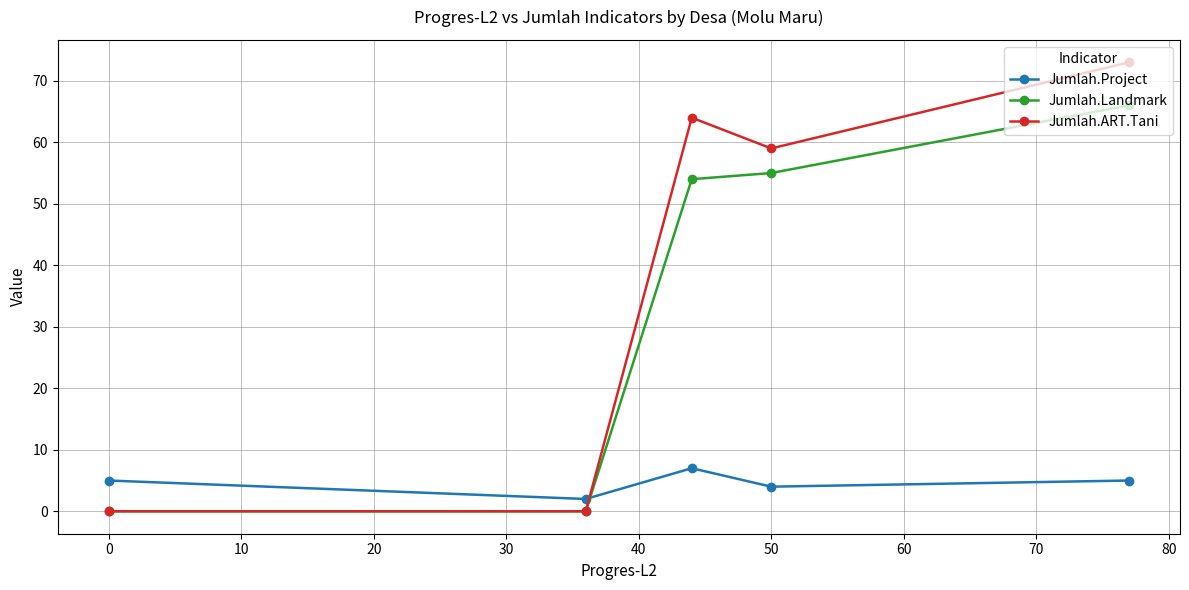

Which series ends up on top after the final intersection of Jumlah.Project and Jumlah.ART.Tani?

Jumlah.ART.Tani